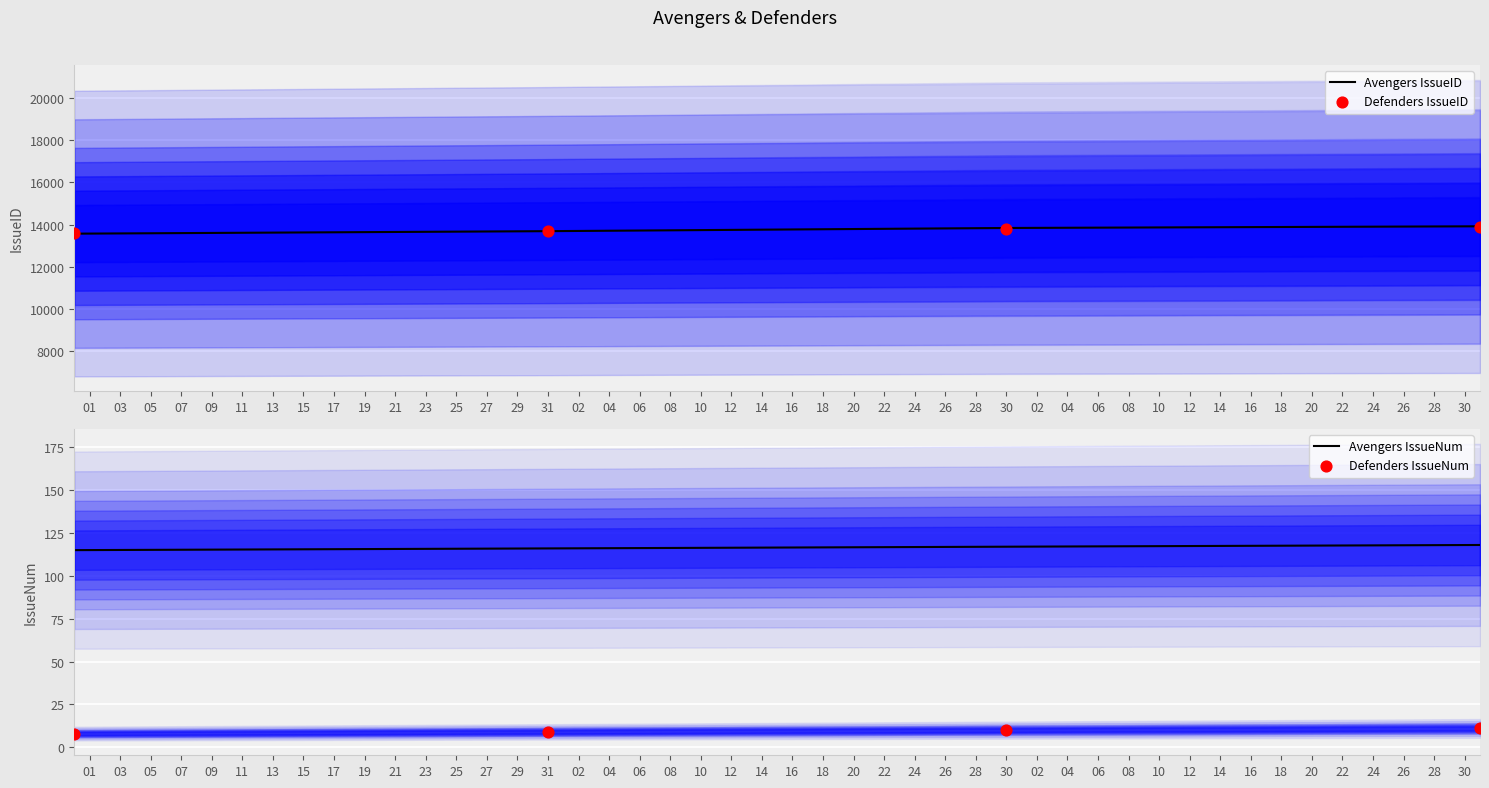

Which series has the largest total across all categories?

Avengers IssueID